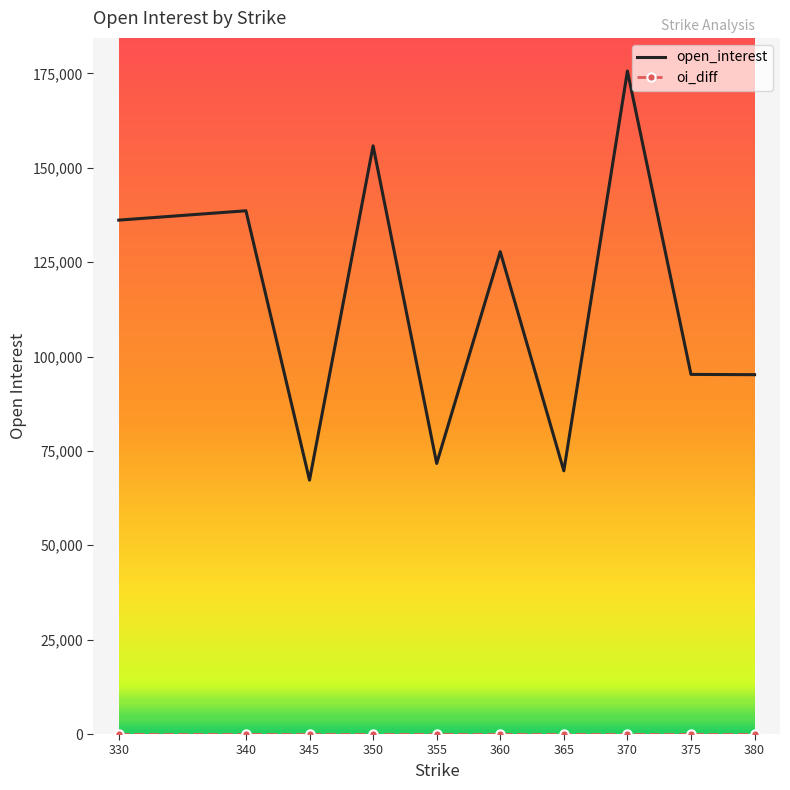

At which label does open_interest first exceed 127765?

330